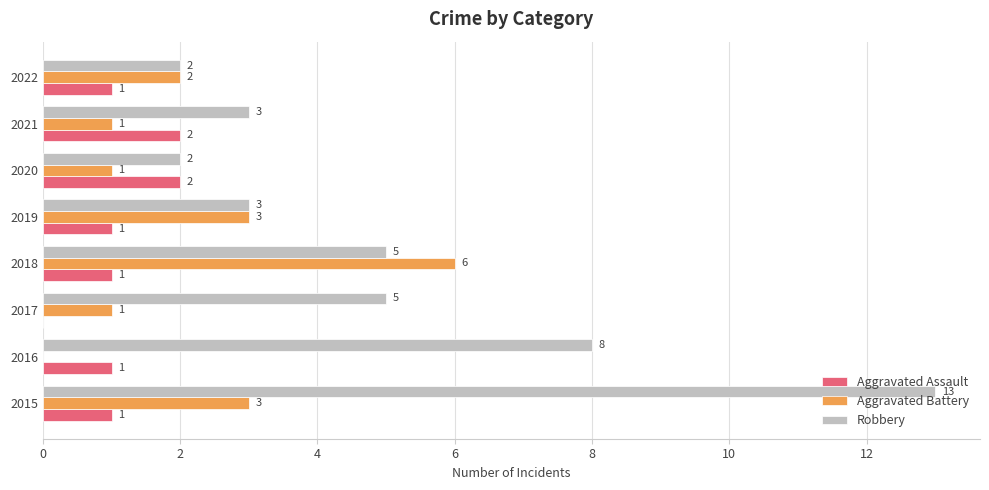

Is the value of Robbery at 2015 greater than the value of Aggravated Assault at 2021?

Yes